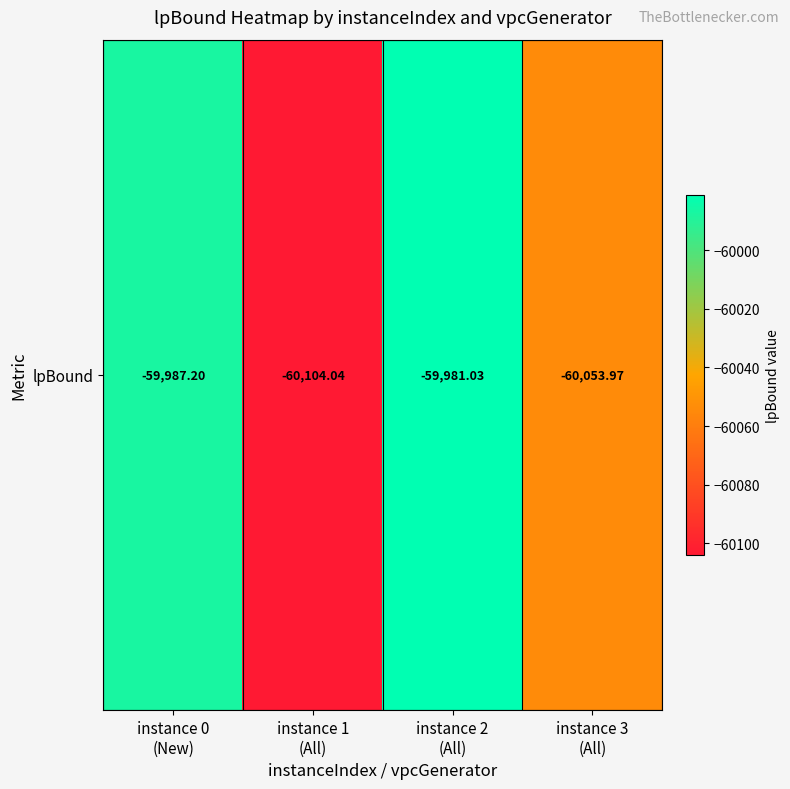

List the labels in order of value, smallest first.

instance 1
(All), instance 3
(All), instance 0
(New), instance 2
(All)